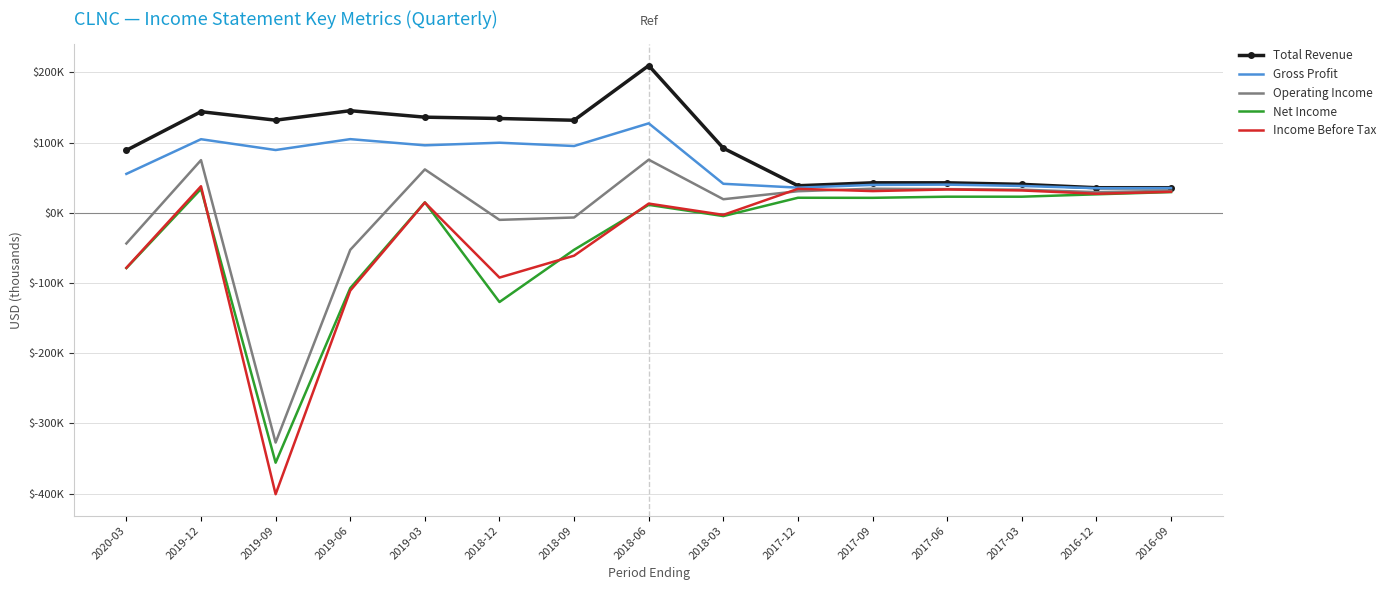

What is the difference between the maximum and minimum values in the Total Revenue series?

174000